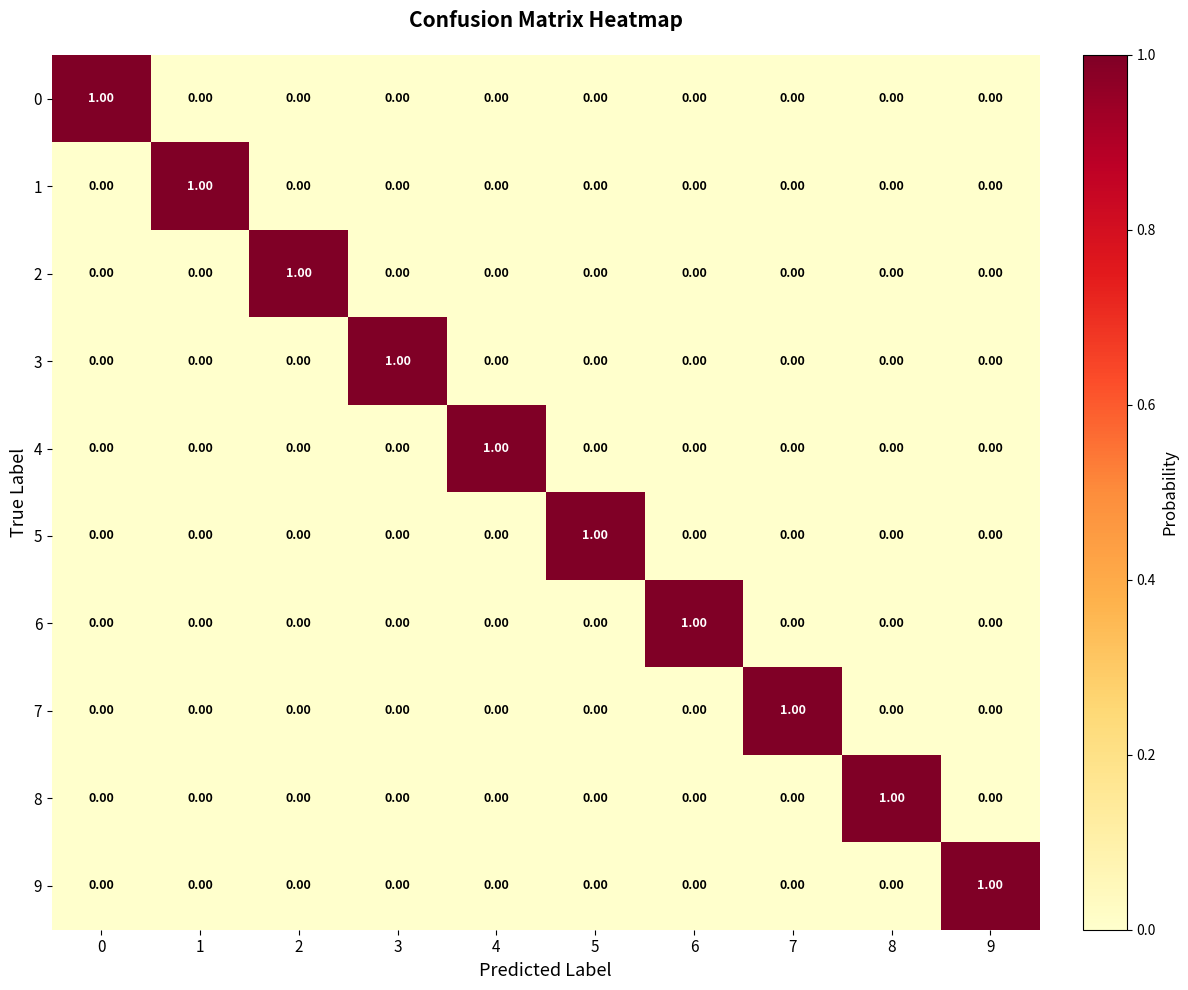

At how many categories does at least one series exceed 0?

10